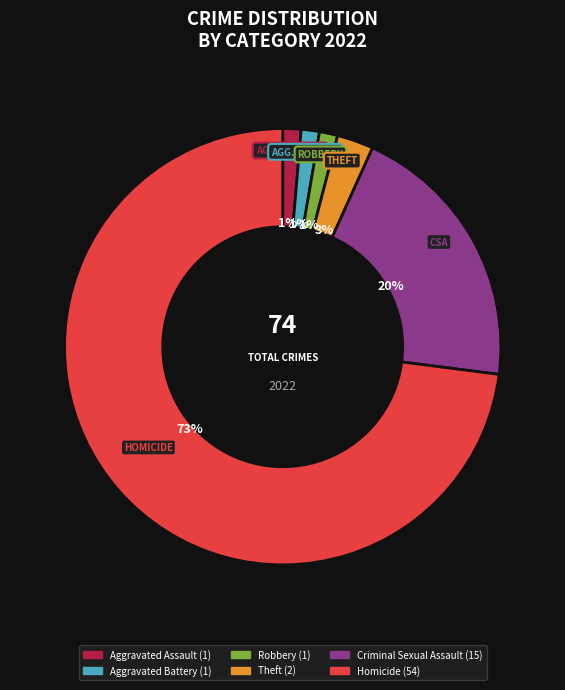

Do Robbery and Criminal Sexual Assault together represent more than half of the pie?

No